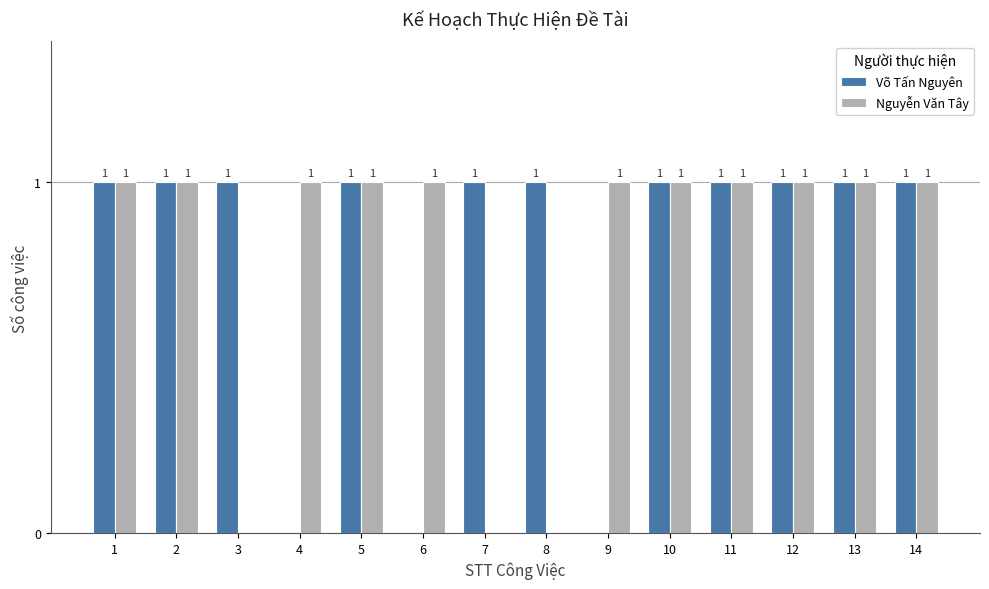

Is it true that Nguyễn Văn Tây equals 0 at 3?

True